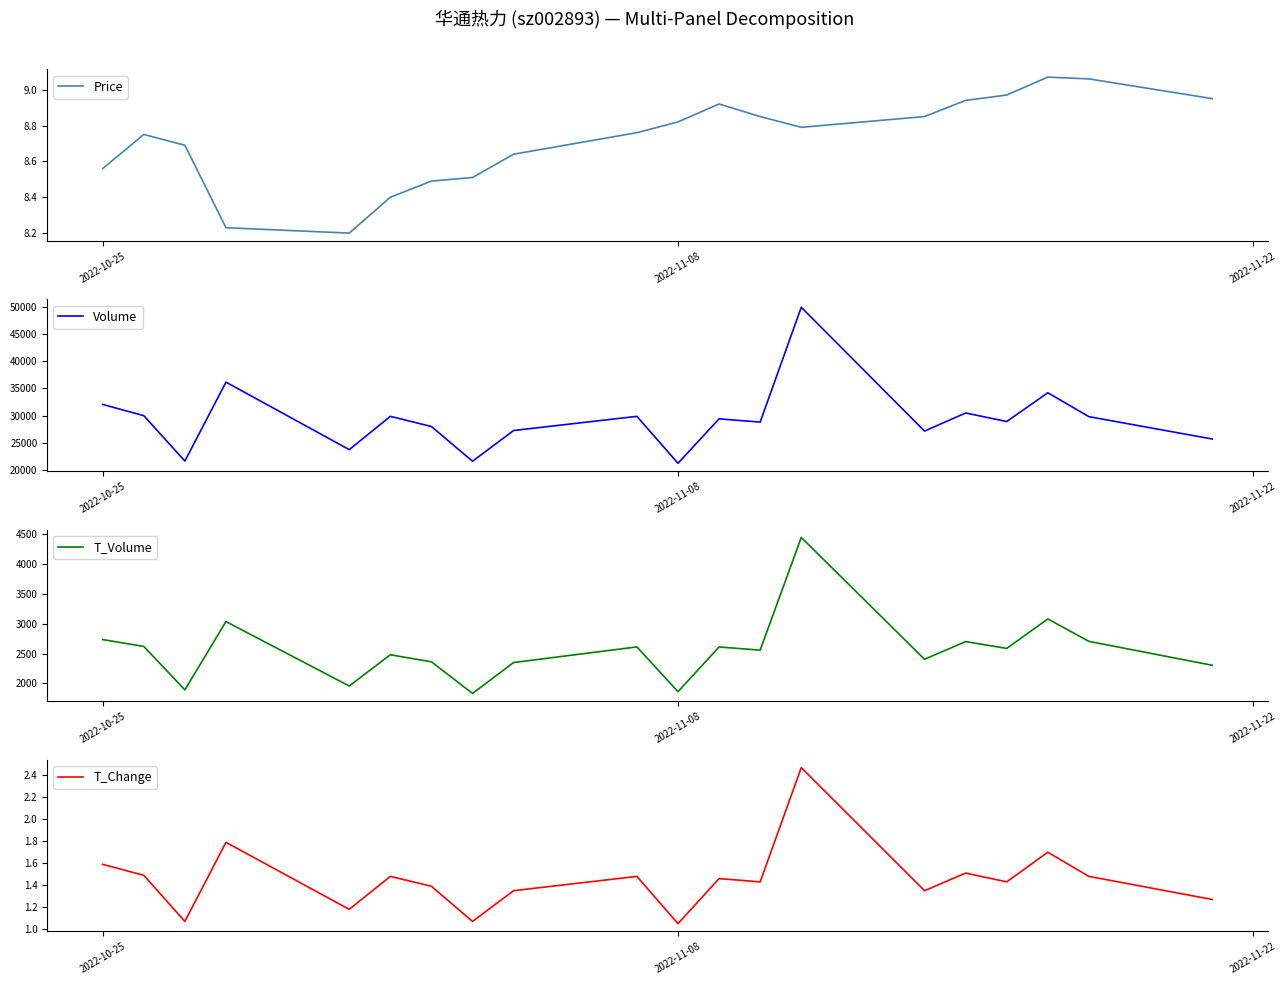

What is the sum of all T_Volume values?

51157